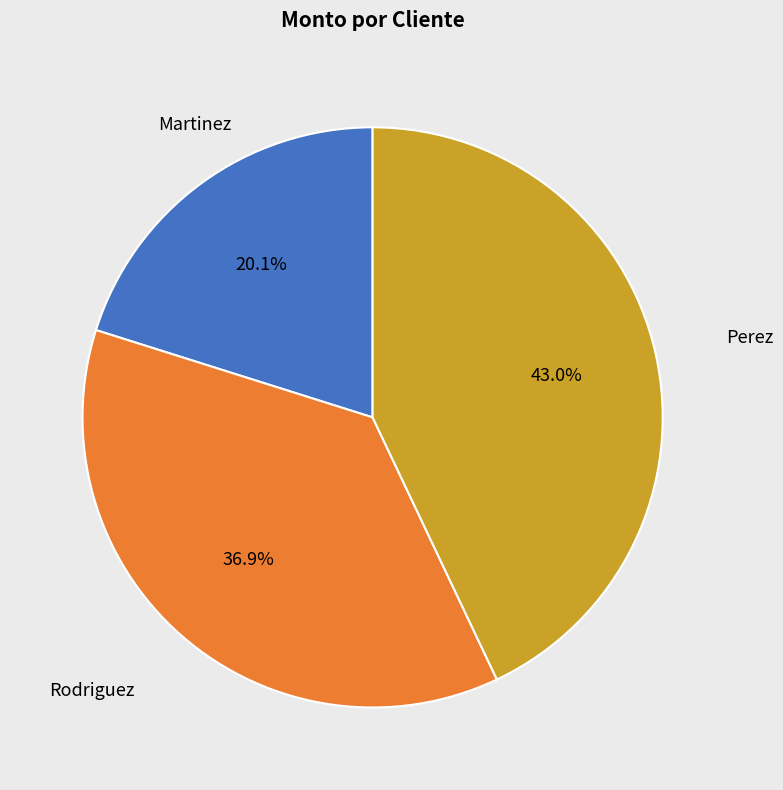

To the nearest percent, what is the difference between the largest and smallest slice percentages?

23%